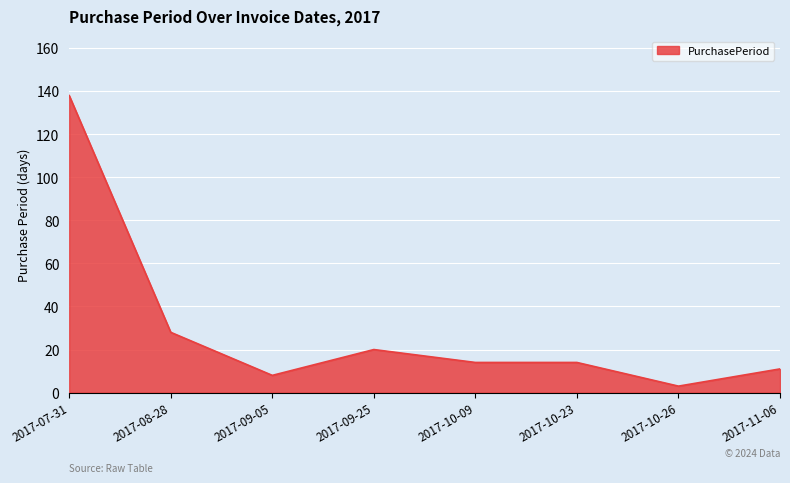

What is the average value?

30